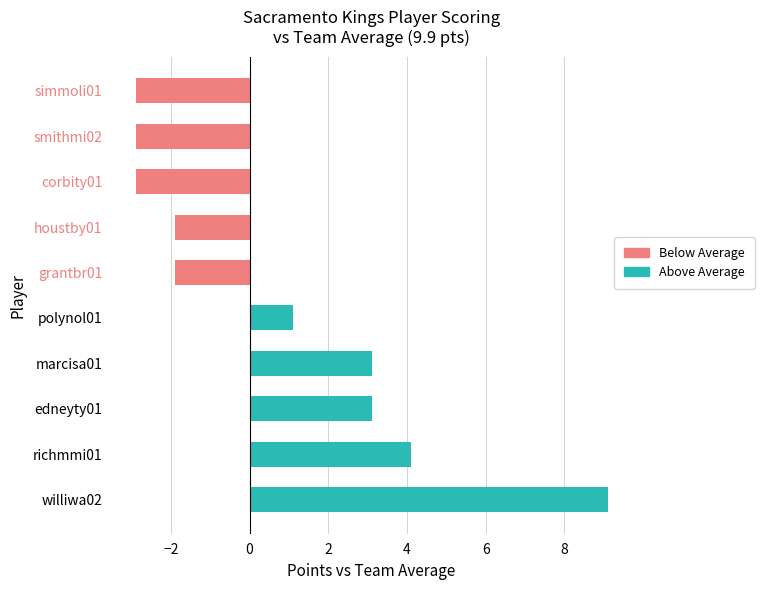

What is the difference between the second highest and second lowest values?

7.0